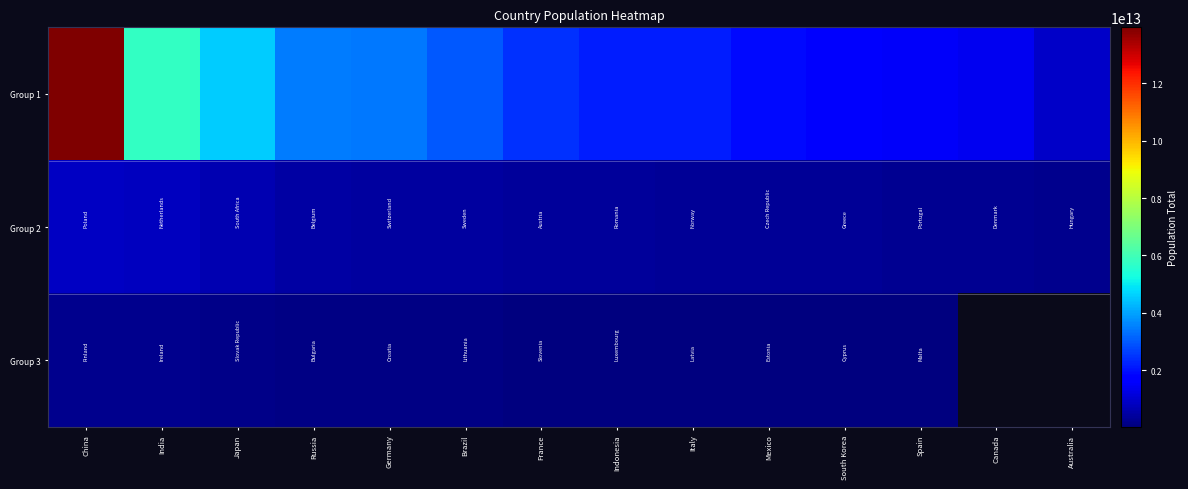

Is it true that Group 2 equals 127975919571.9 at Russia?

False